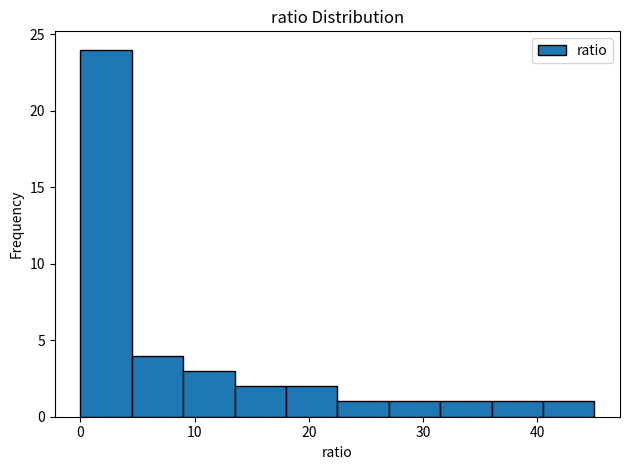

Reading left to right, transcribe this chart: for each bar, give the range it covers on the x-axis and its height. Neither the bar edges nor the heights are printed on the chart, so give them approximately, as read against the axes.

0.0 to 4.5: 24
4.5 to 9.0: 4
9.0 to 13.5: 3
13.5 to 18.0: 2
18.0 to 22.5: 2
22.5 to 27.0: 1
27.0 to 31.5: 1
31.5 to 36.0: 1
36.0 to 40.5: 1
40.5 to 45.0: 1